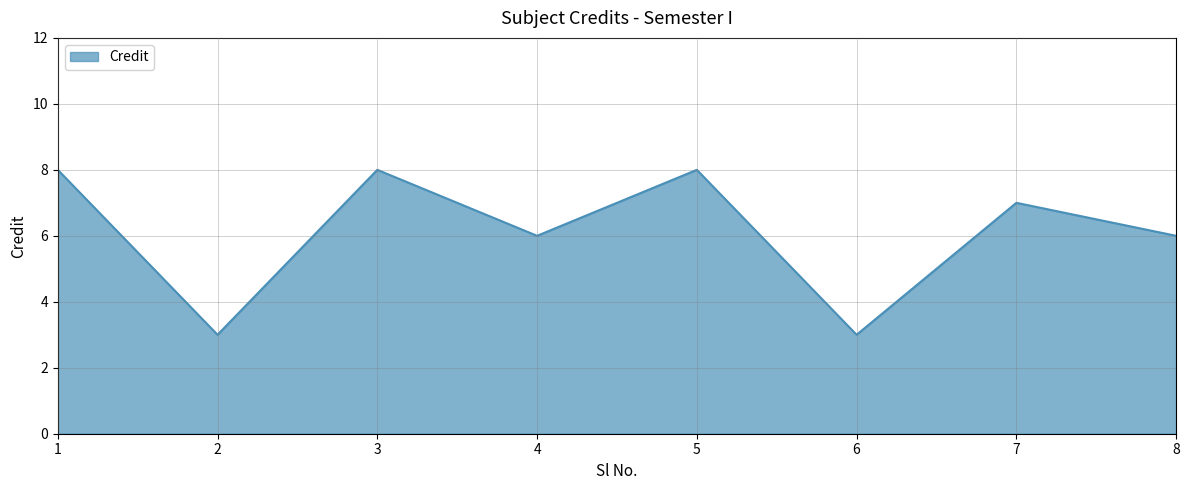

What is the sum of all values?

49